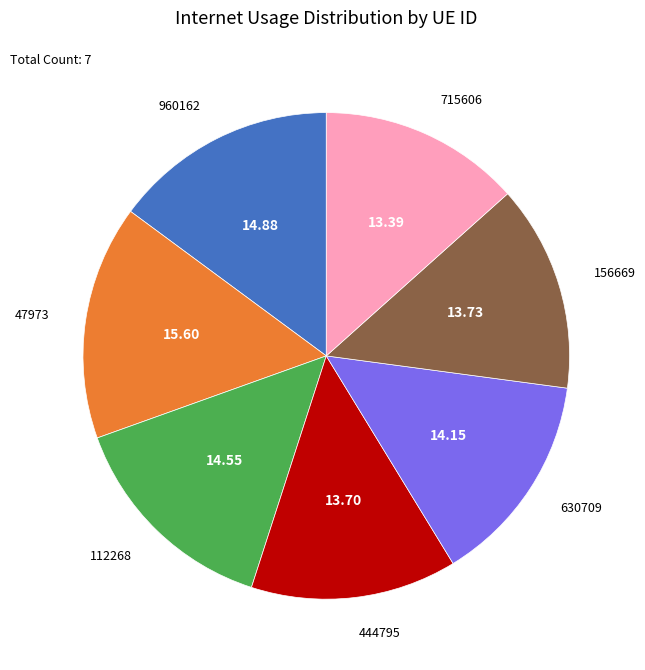

Is there a majority slice in this chart?

No